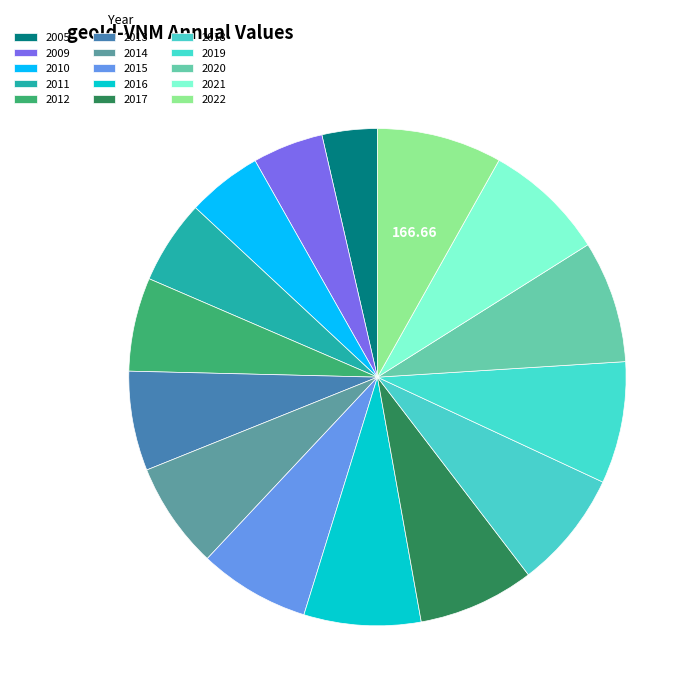

Between 2022 and 2017, which is larger?

2022